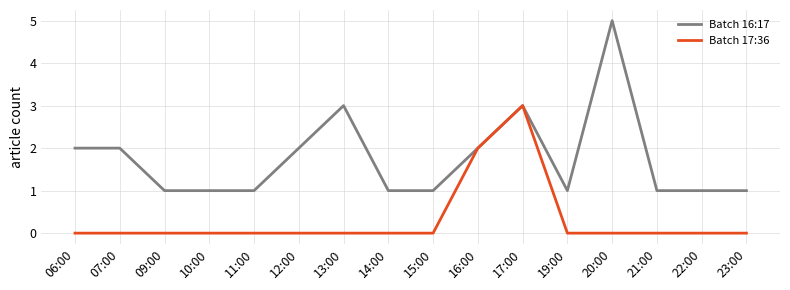

Is it true that Batch 17:36 equals 0 at 21:00?

True